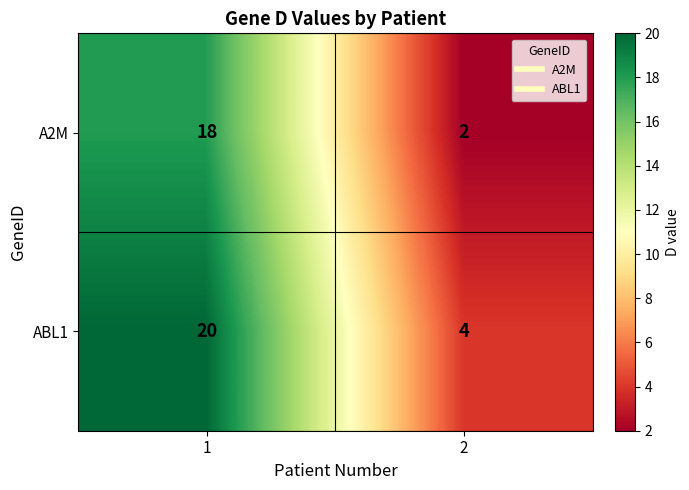

Reading left to right, extract all data points from this chart.

A2M: 18	2
ABL1: 20	4